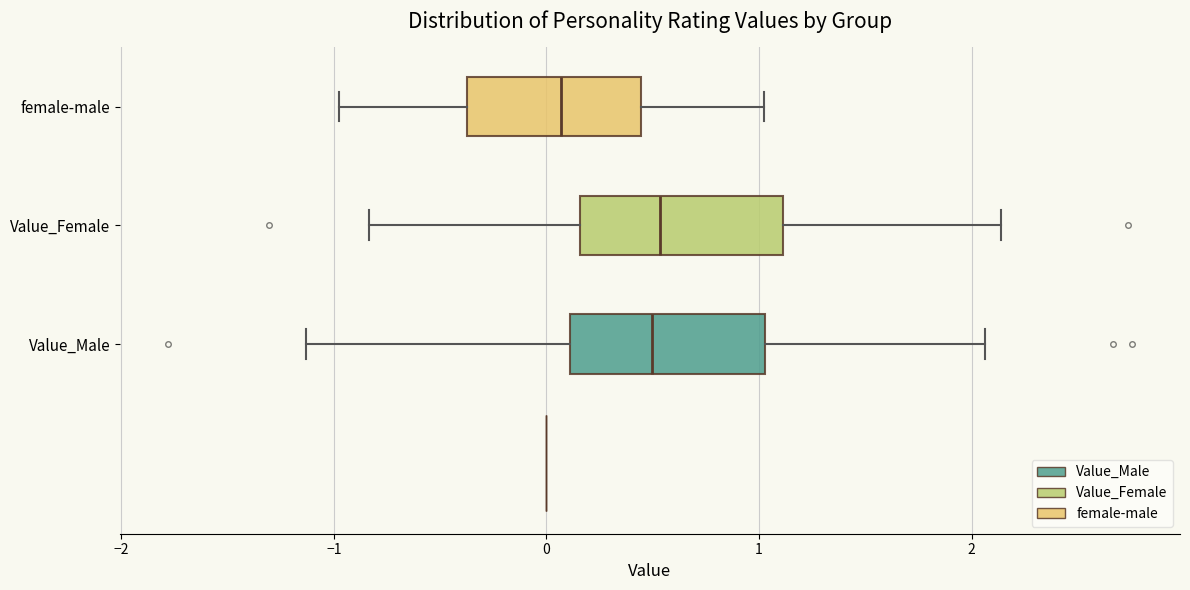

Reading bottom to top, read every box against the x-axis: the position of its median line, the range the box covers, and the ends of its whiskers. The values are not printed on the chart, so give them approximately, as read against the axis.

Value_Male: median 0.5, box 0.1 to 1.0, whiskers -1.1 to 2.1
Value_Female: median 0.5, box 0.2 to 1.1, whiskers -0.8 to 2.1
female-male: median 0.1, box -0.4 to 0.4, whiskers -1.0 to 1.0